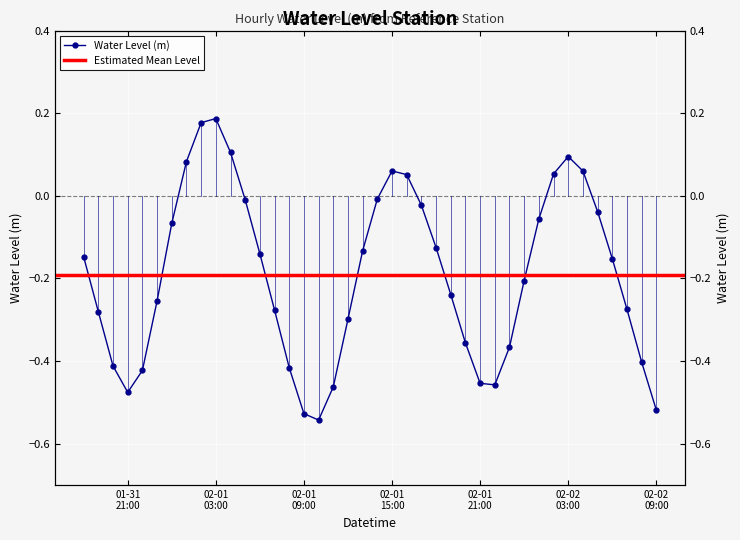

At which label does the data first exceed 0?

2024-02-01 01:00:00